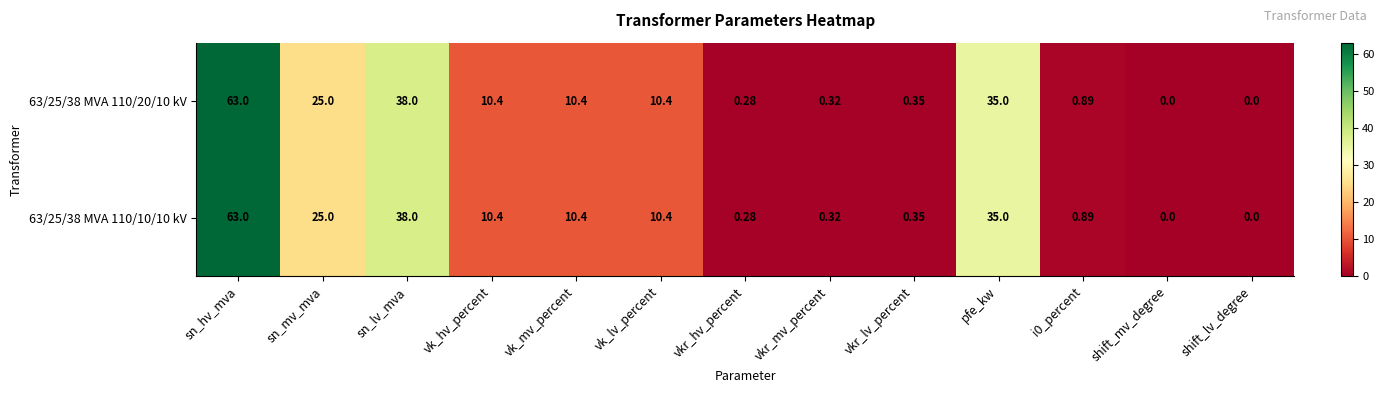

Where does the 63/25/38 MVA 110/10/10 kV series first go above 10?

sn_hv_mva